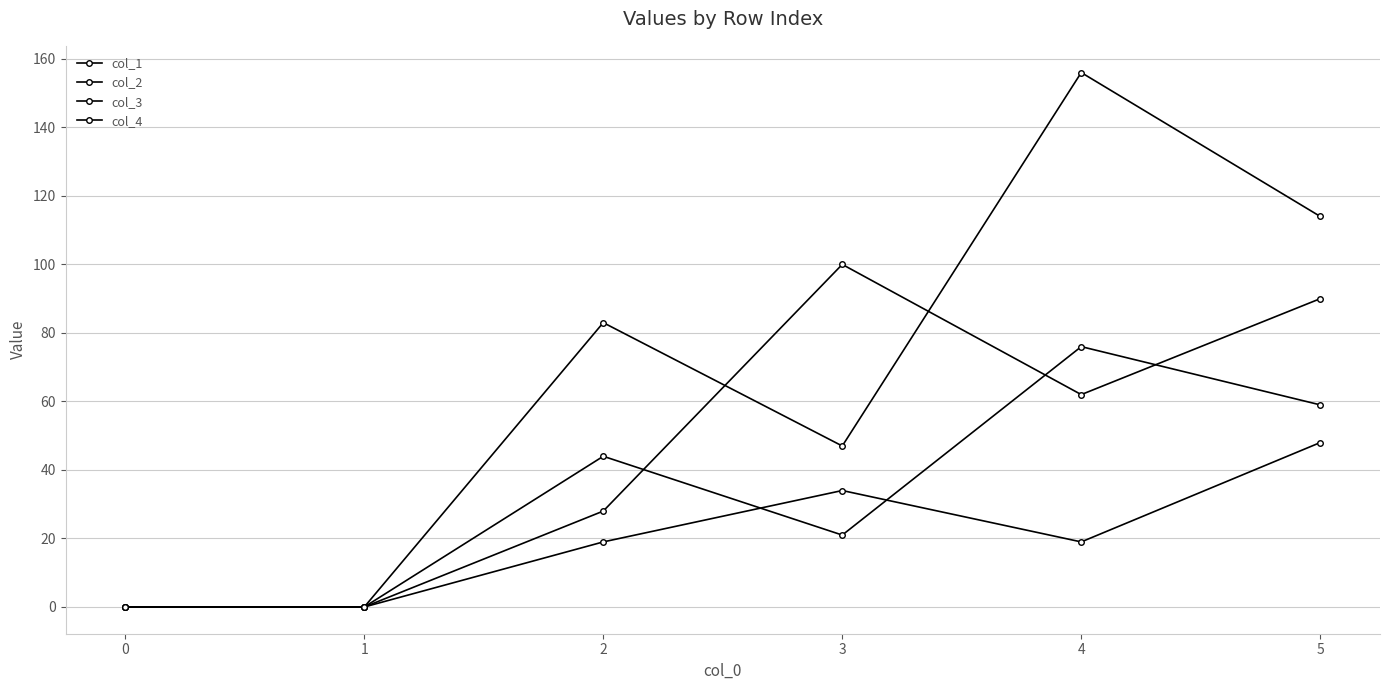

Does the chart have visible grid lines?

Yes